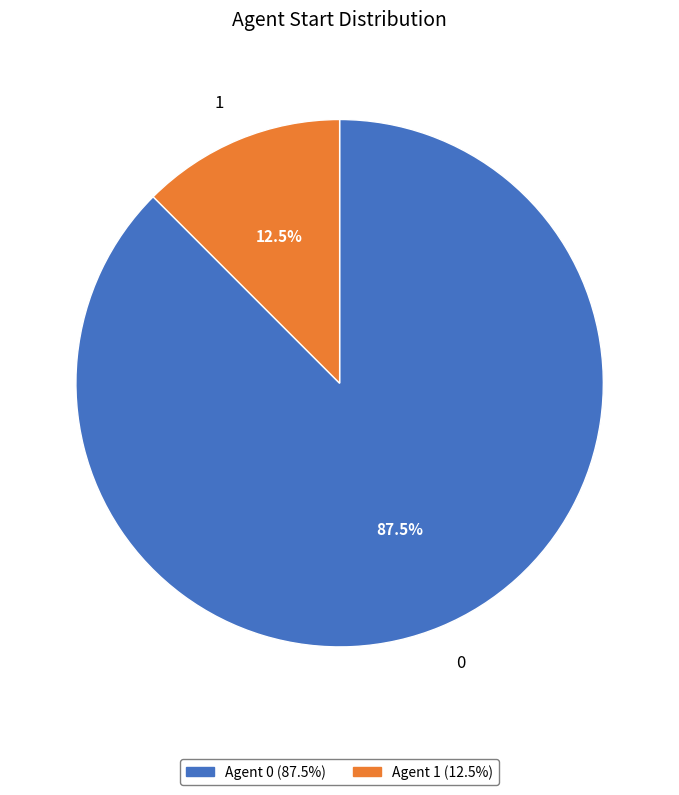

What percentage do 1 and 0 together represent?

100.0%